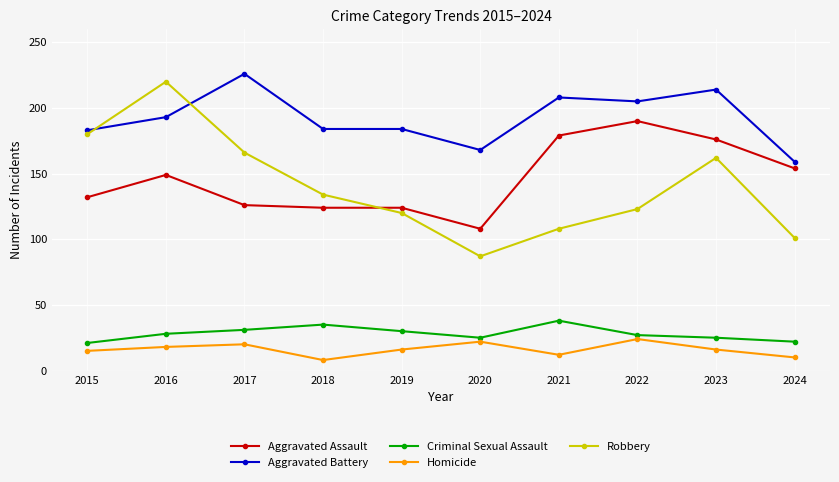

At 2021, list the series in order from smallest to largest.

Homicide, Criminal Sexual Assault, Robbery, Aggravated Assault, Aggravated Battery